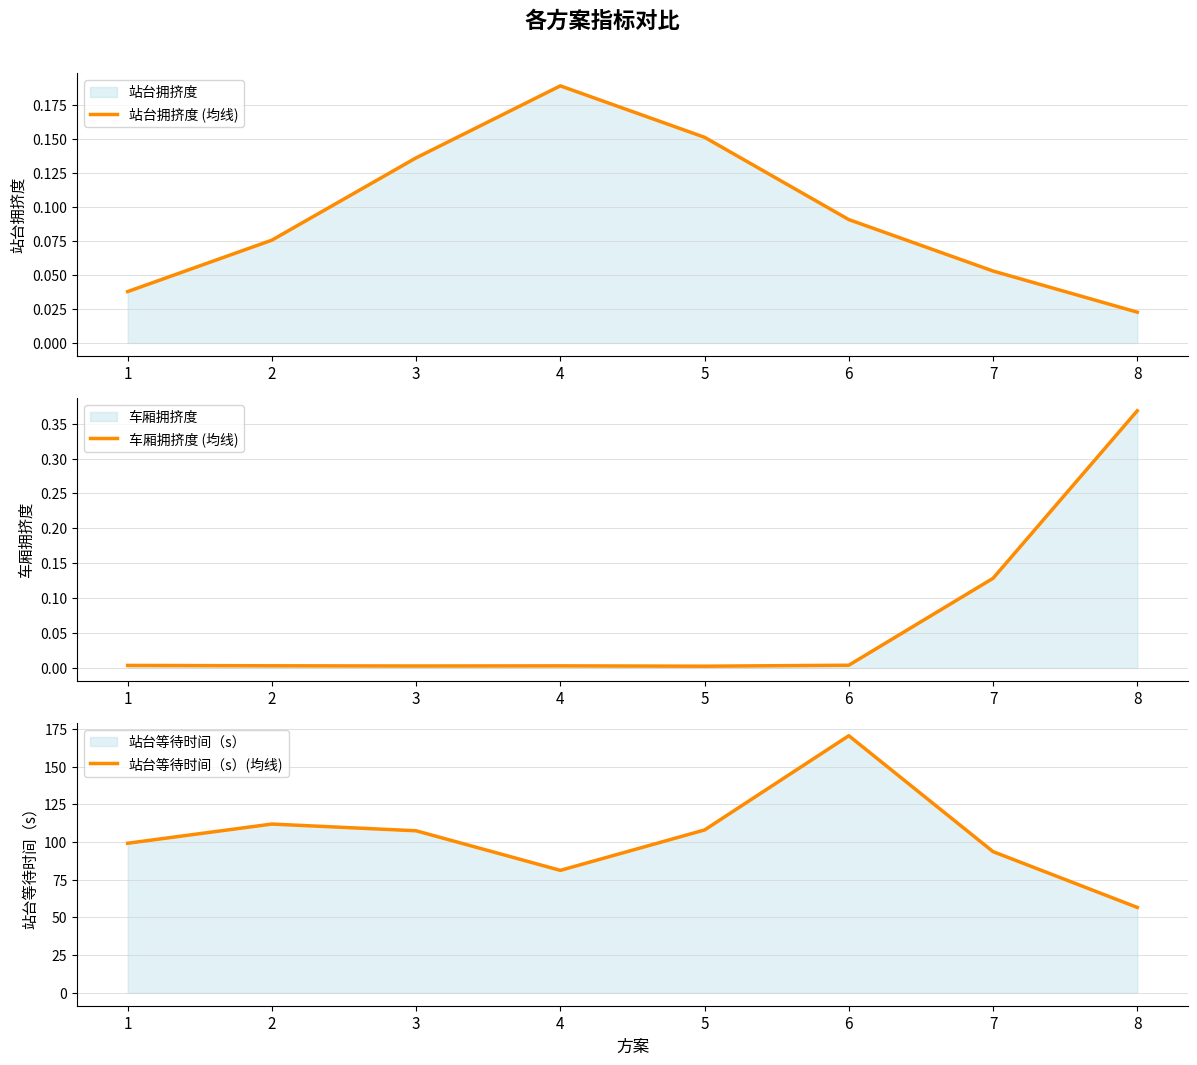

Rank the categories by 车厢拥挤度 (均线) value from lowest to highest.

5, 3, 4, 2, 1, 6, 7, 8